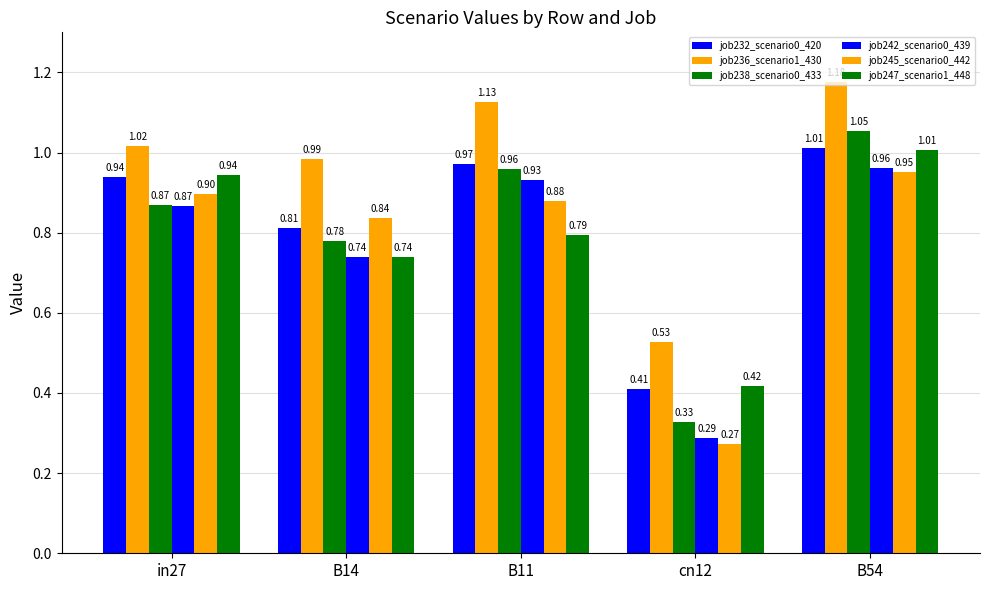

Which category has the lowest value in the job242_scenario0_439 series?

cn12